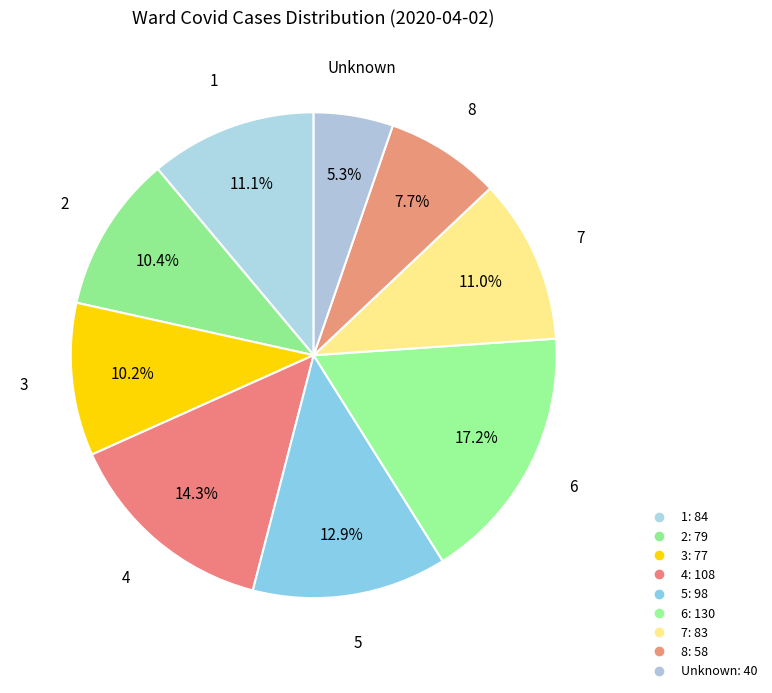

Rank the categories by value from lowest to highest.

Unknown, 8, 3, 2, 7, 1, 5, 4, 6